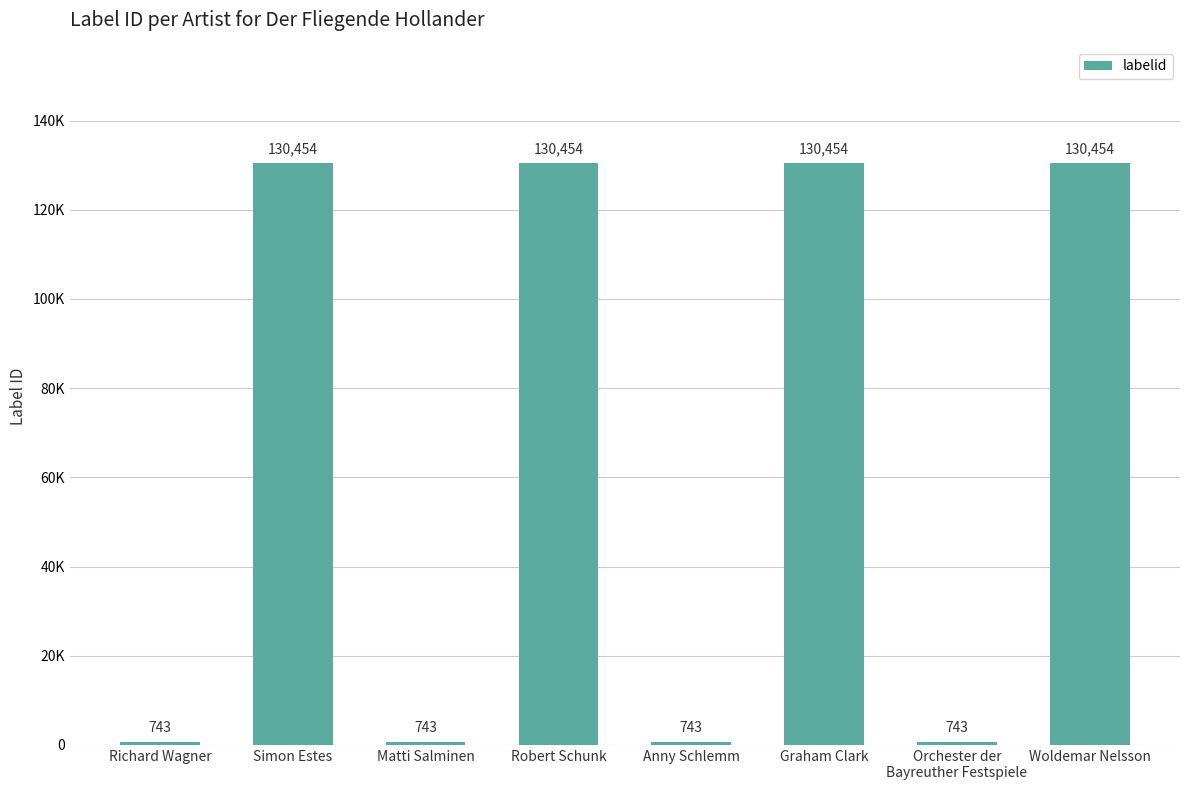

Reading left to right, list all the values displayed in this chart.

743	130454	743	130454	743	130454	743	130454